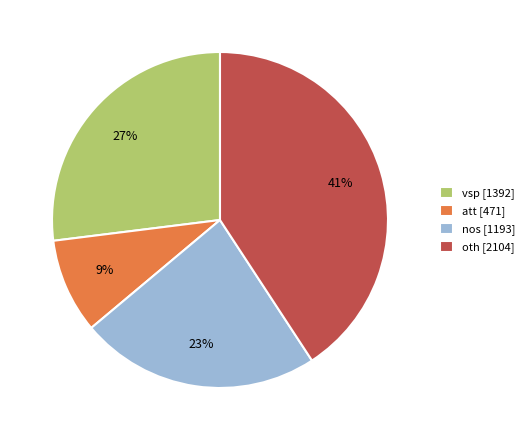

To the nearest percent, what is the combined percentage of att and oth?

50%